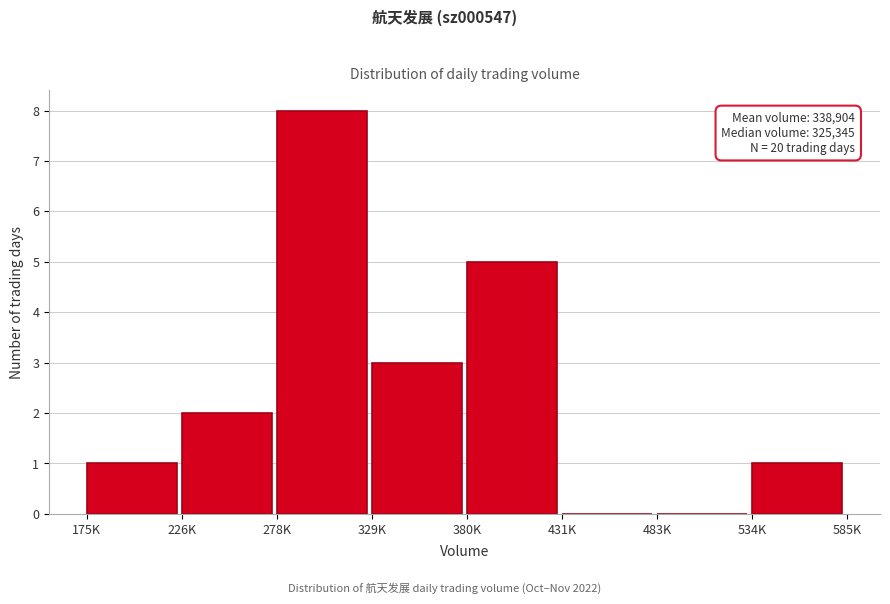

Reading left to right, extract all data points from this chart.

175K=1	226K=2	278K=8	329K=3	380K=5	431K=0	483K=0	534K=1